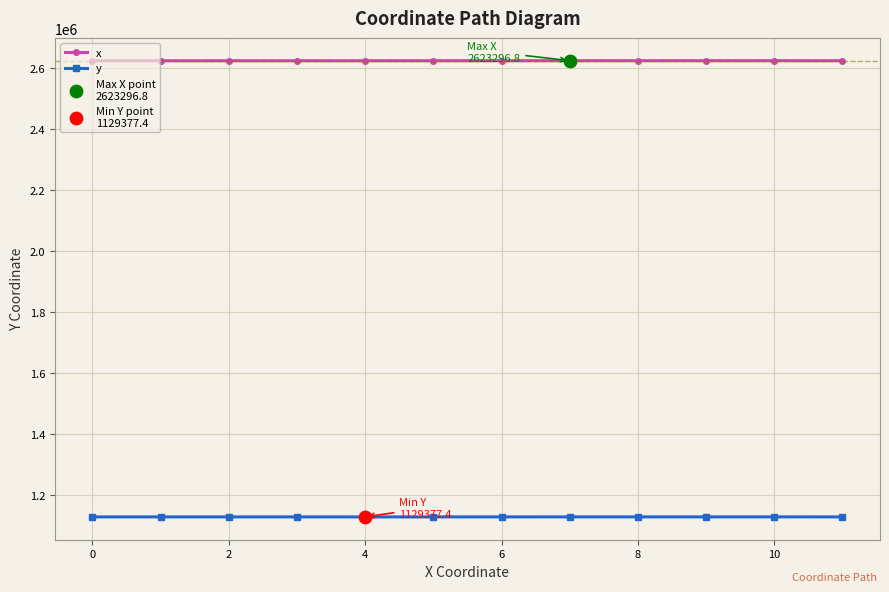

At how many categories does at least one series exceed 2234806?

12